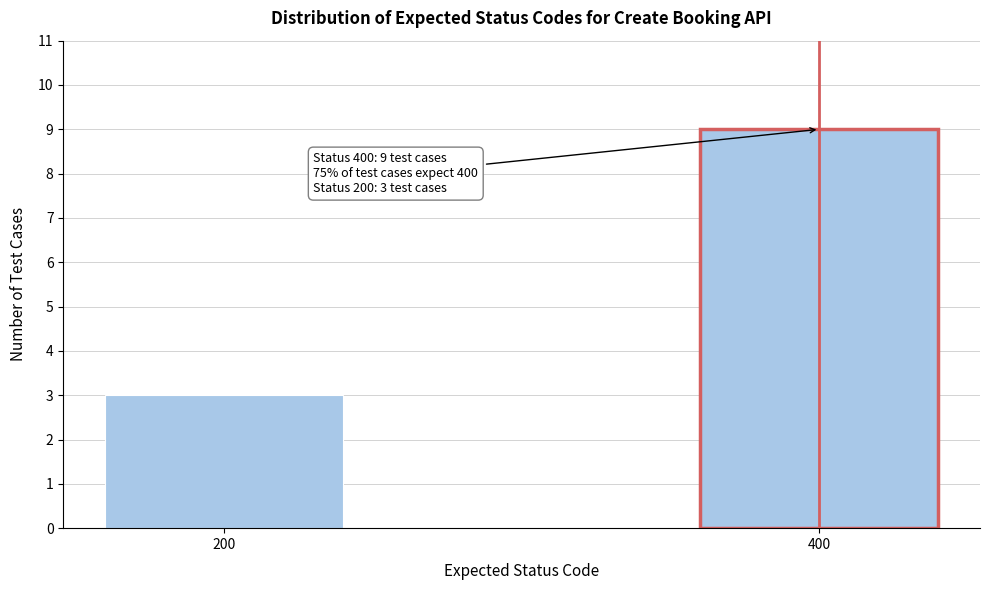

Reading left to right, what are all the values shown in this chart?

3	9